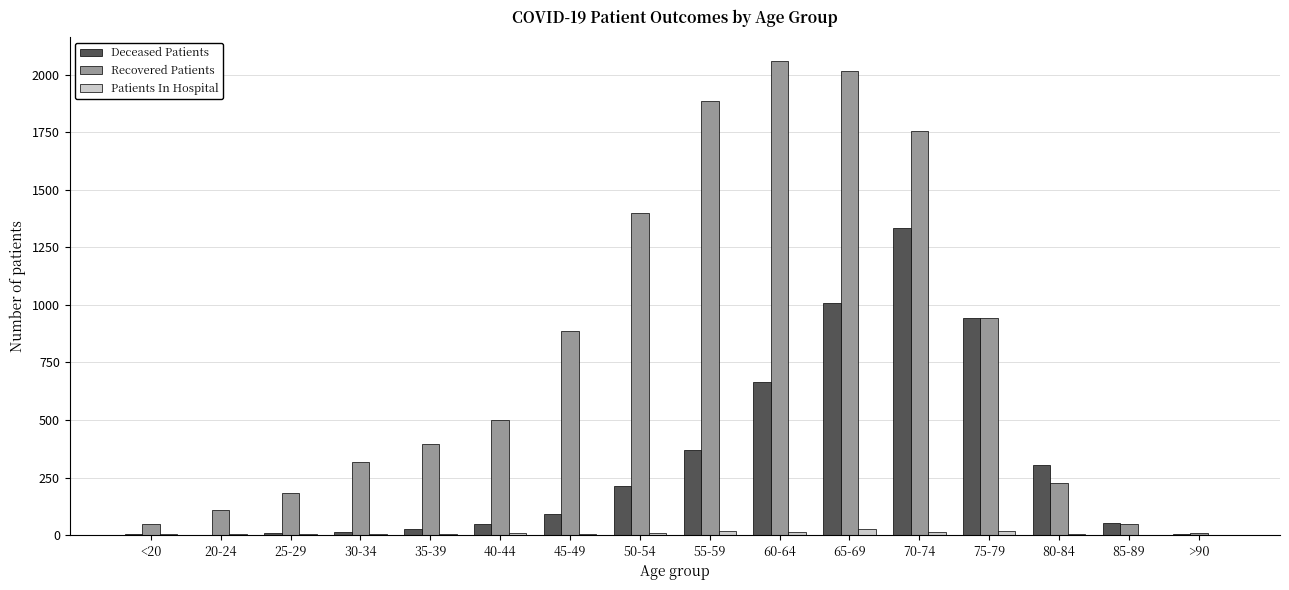

Are the bars grouped side by side (vs. stacked)?

Yes